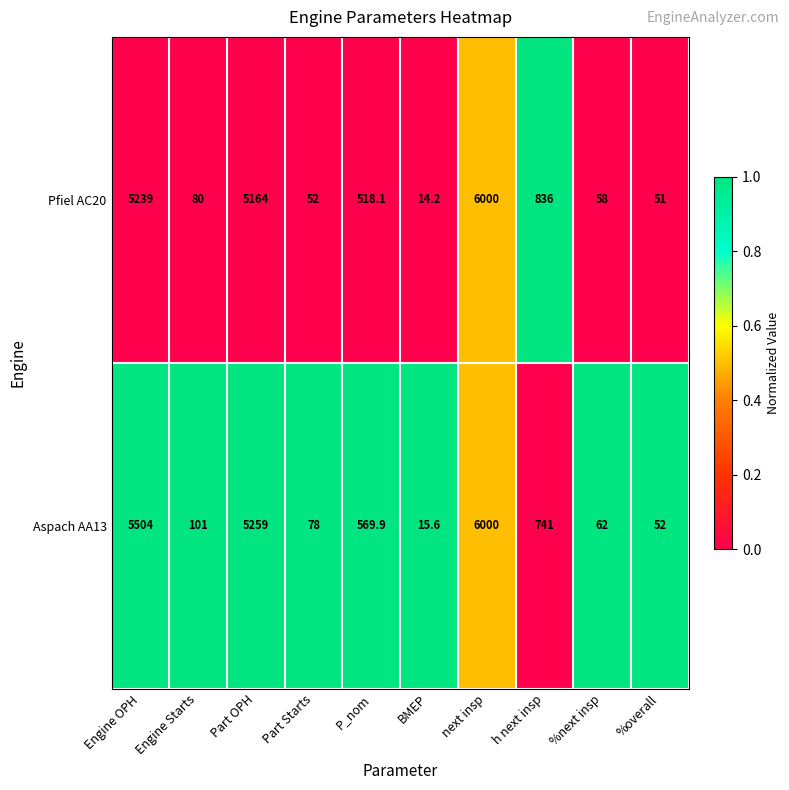

What is the maximum value shown in the chart?

6000.0